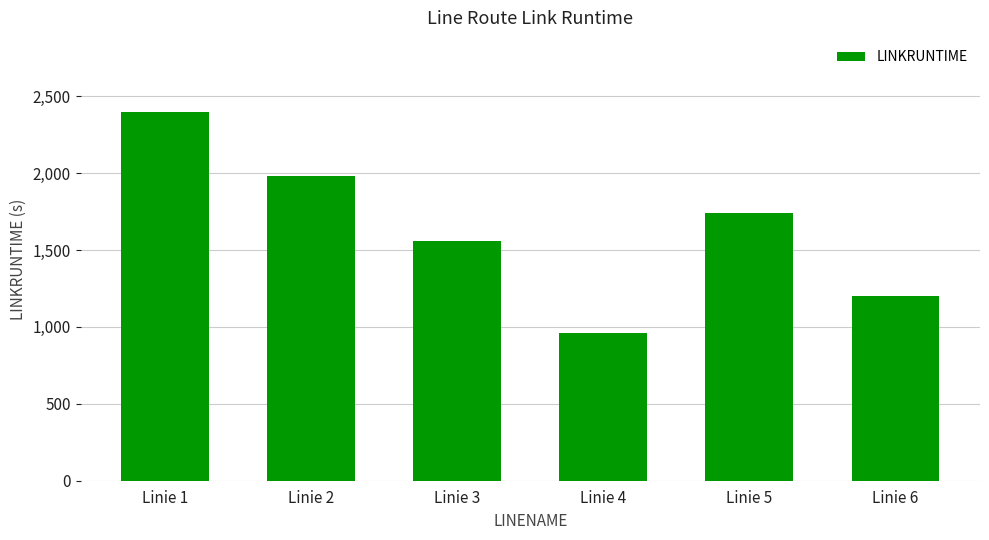

What is the value of the 2nd bar from the left?

1980